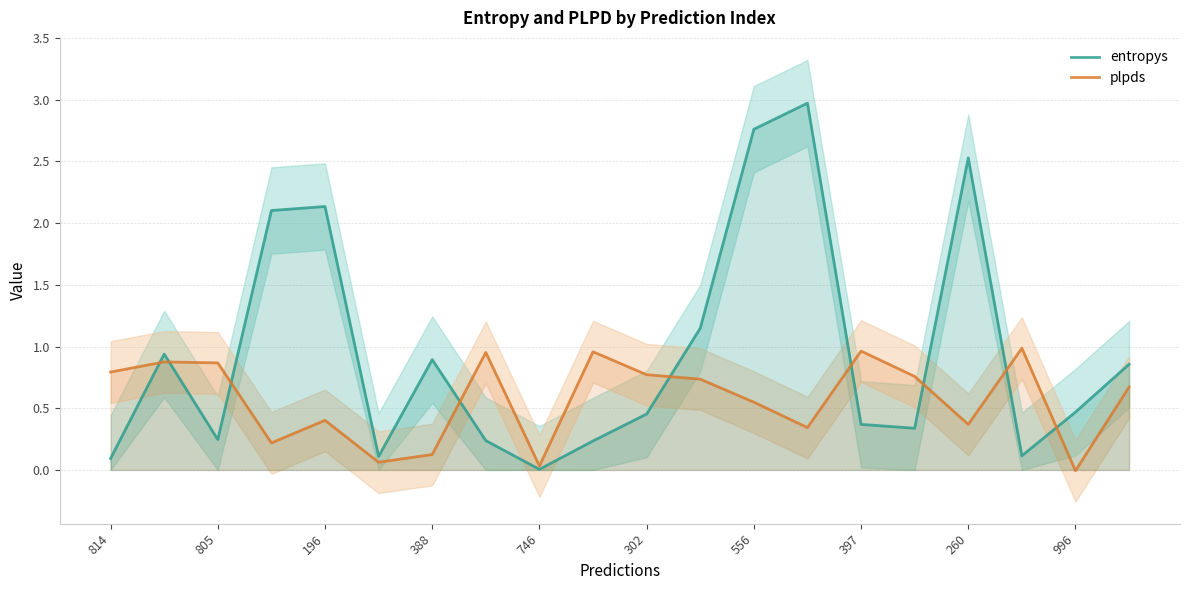

What is the average value of the plpds series?

0.6